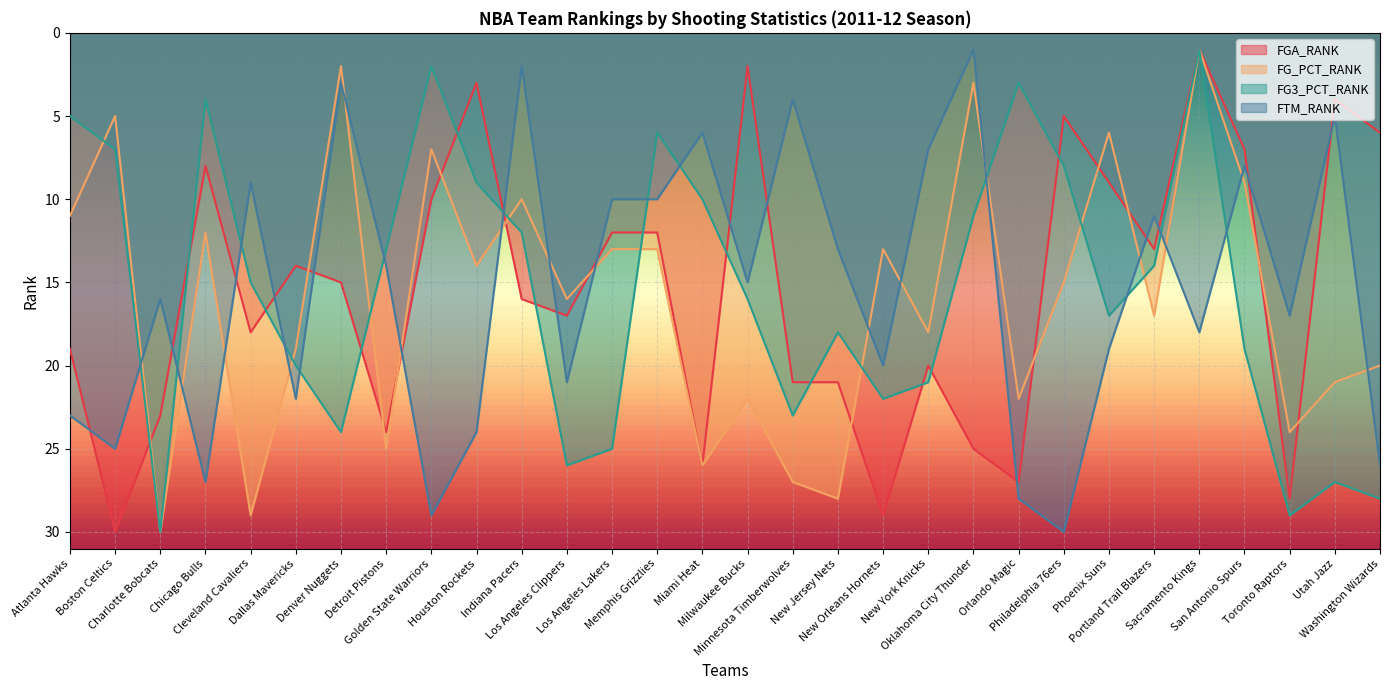

Between Washington Wizards and Sacramento Kings, which is larger?

Washington Wizards